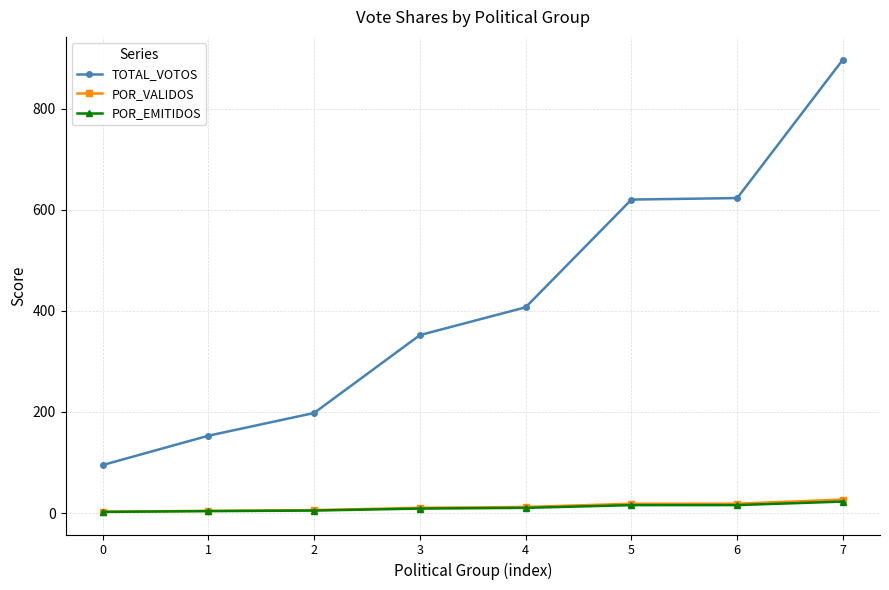

What is the difference between the POR_VALIDOS values at 3 and 6?

8.1